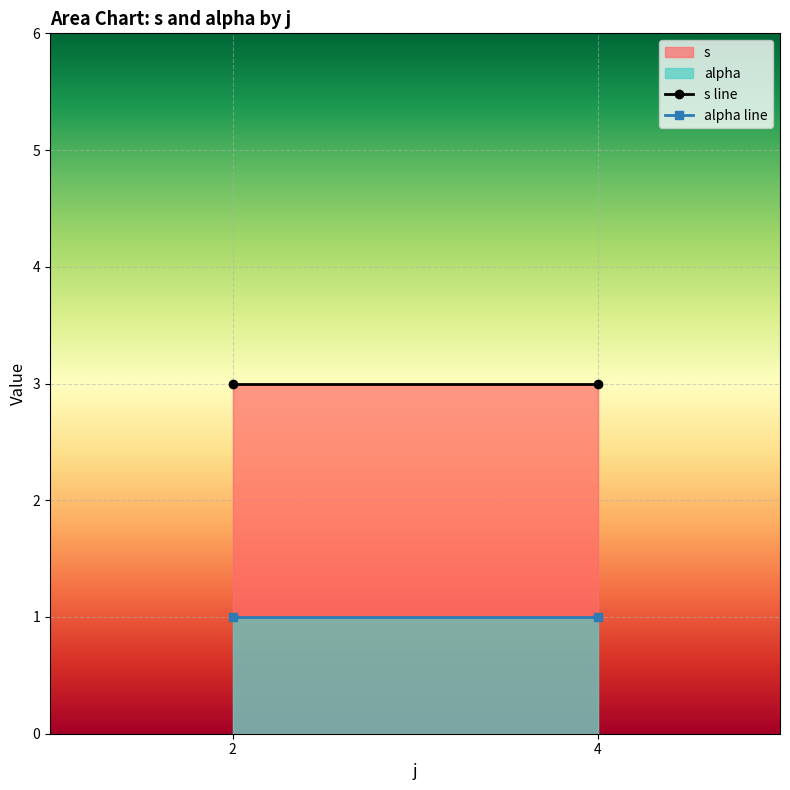

What is the spread (max minus min) of values at 2?

2